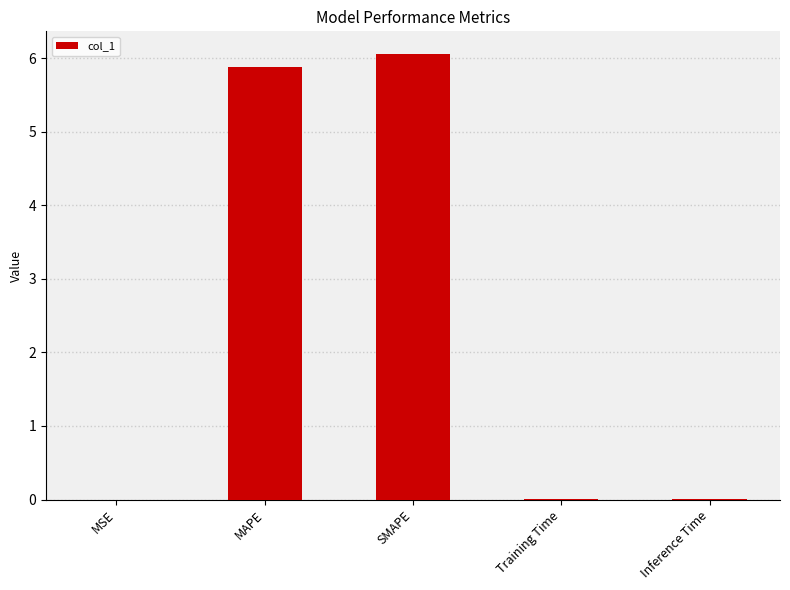

What is the sum of all values?

12.0